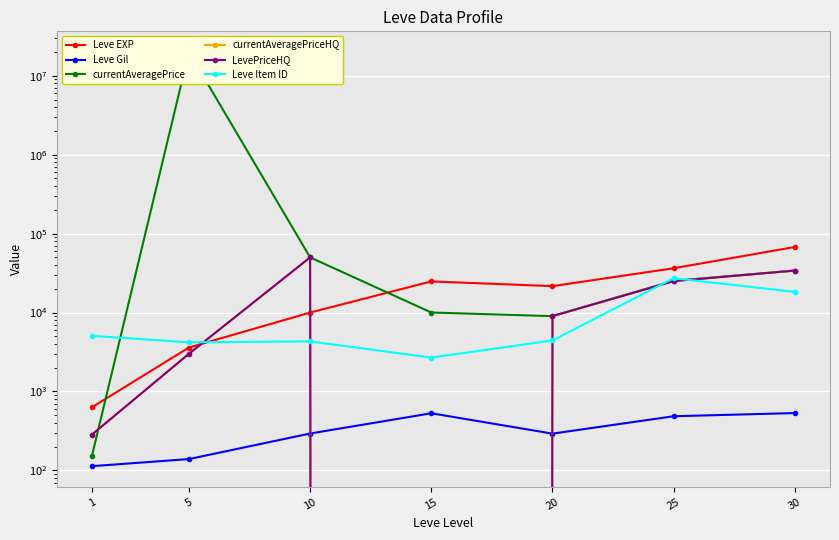

What is the sum of the currentAveragePrice values at 10 and 1?

50153.4